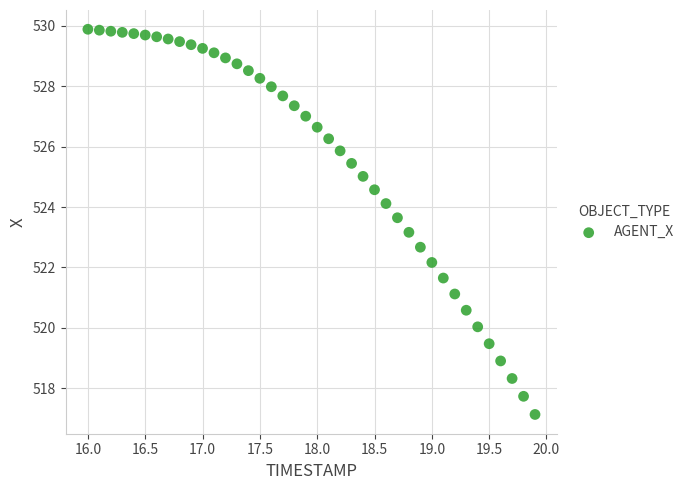

What is the range of Y values (max minus min)?

12.8